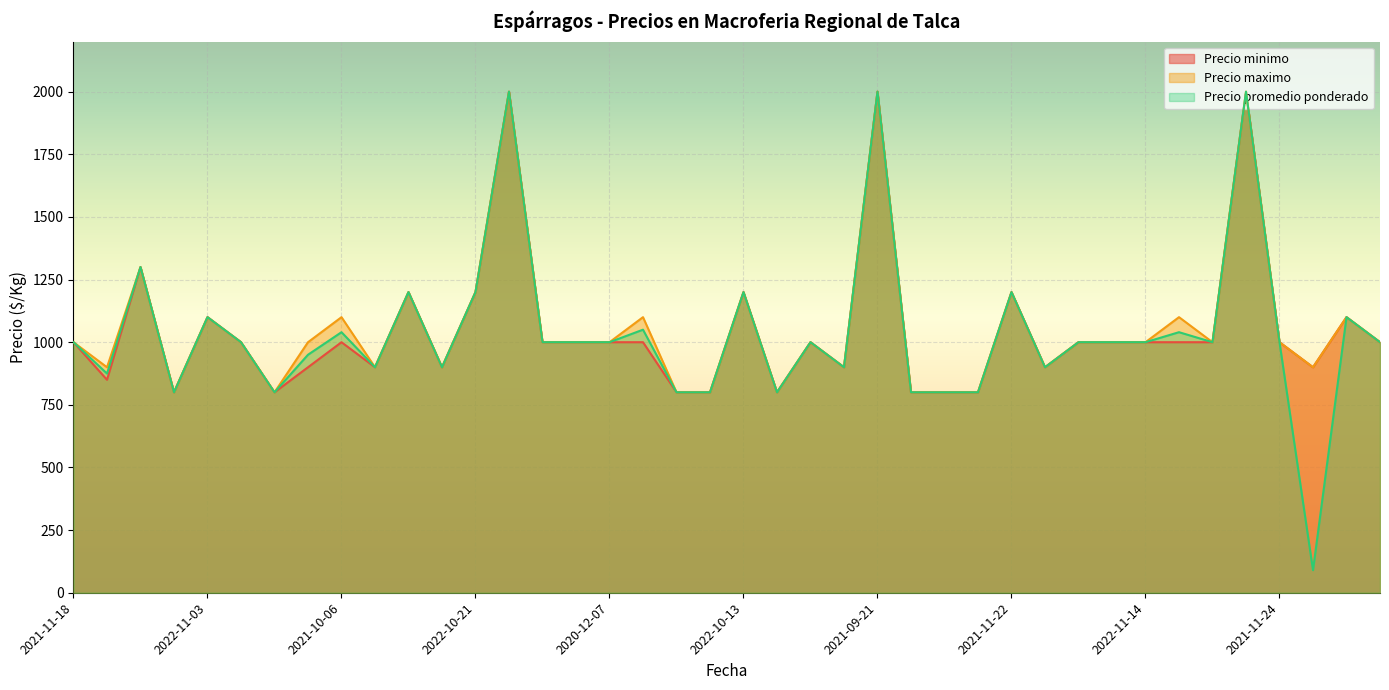

How many values in the Precio promedio ponderado series exceed 1000?

13